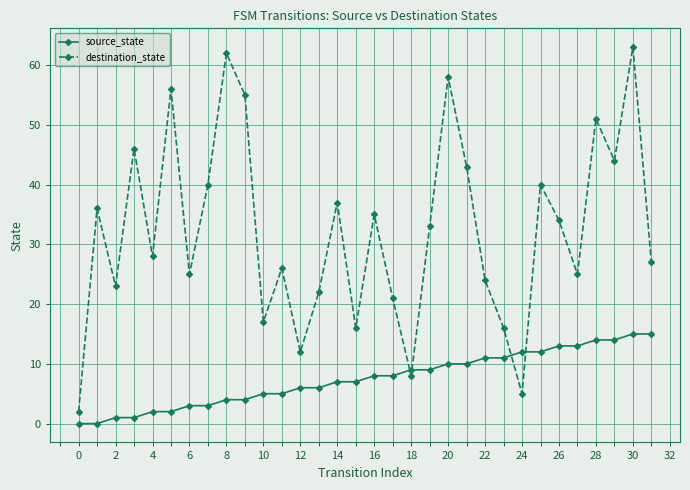

Which series ends up on top after the final intersection of destination_state and source_state?

destination_state